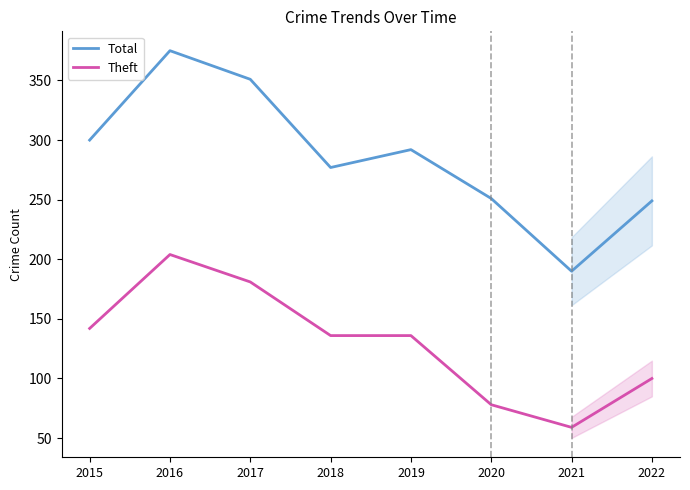

Is the value of Theft at 2016 greater than the value of Total at 2019?

No